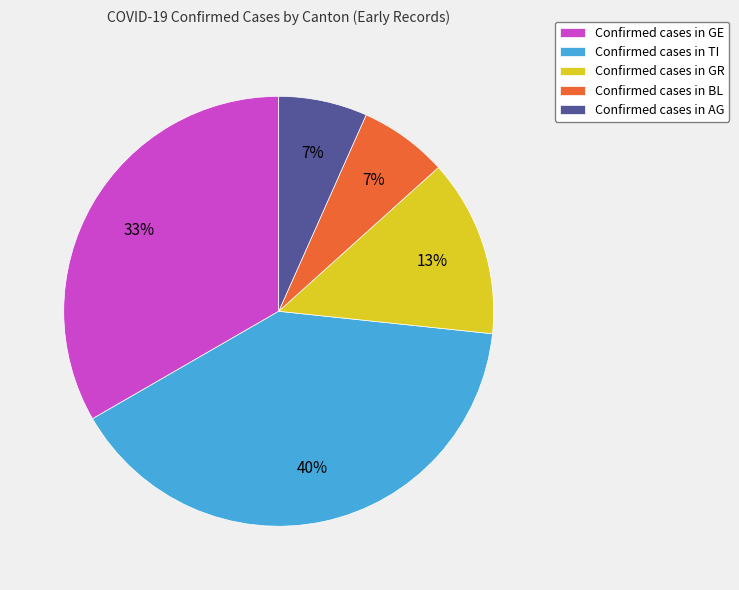

Which slice is the largest?

Confirmed cases in TI